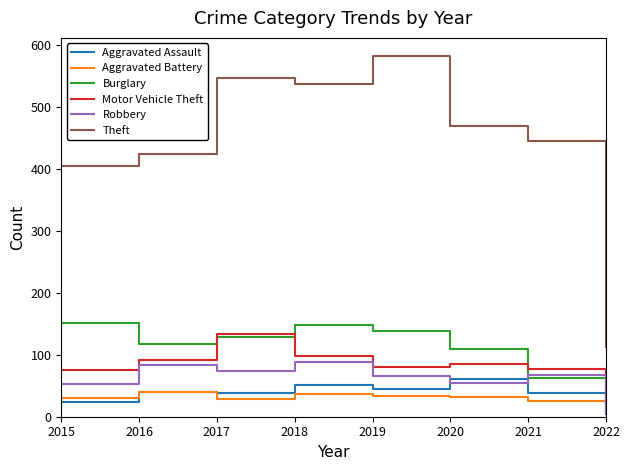

What is the average value of the Motor Vehicle Theft series?

83